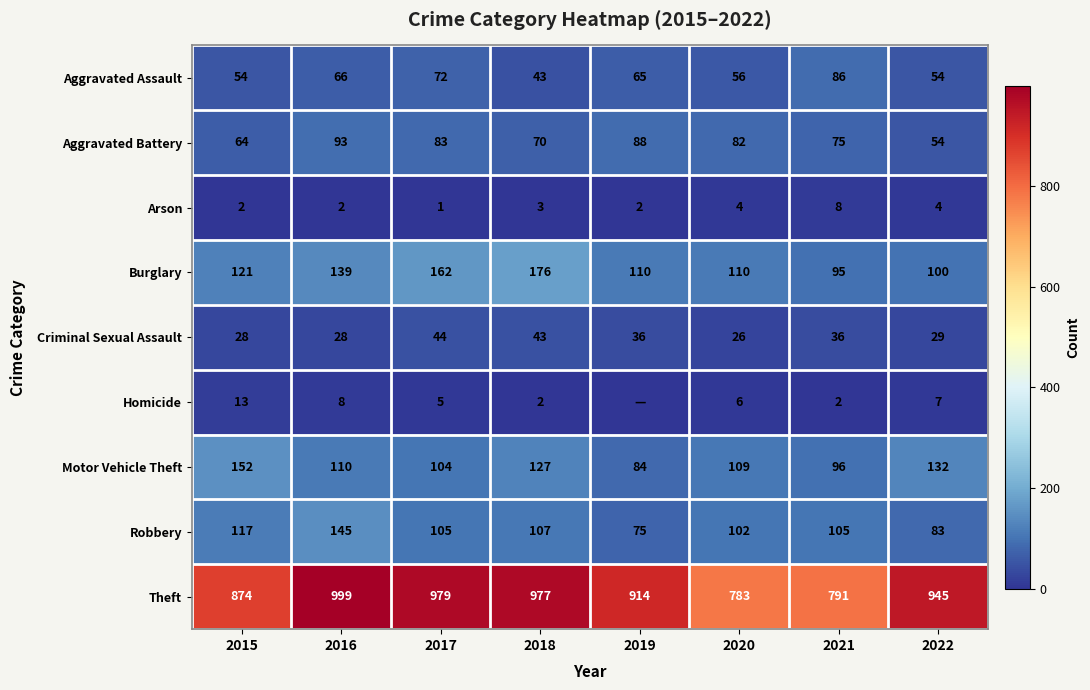

Which category has the highest value in the Theft series?

2016